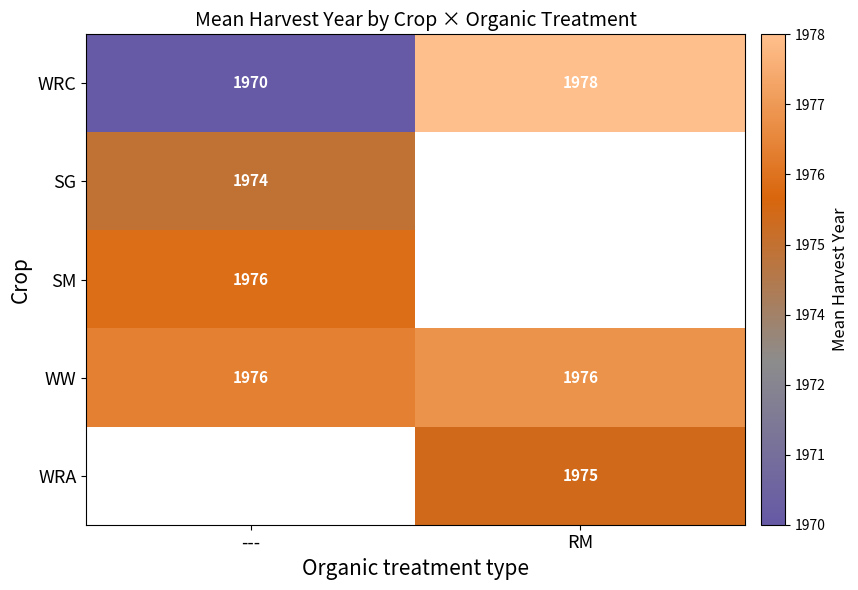

Rank the categories by WRC value from lowest to highest.

---, RM